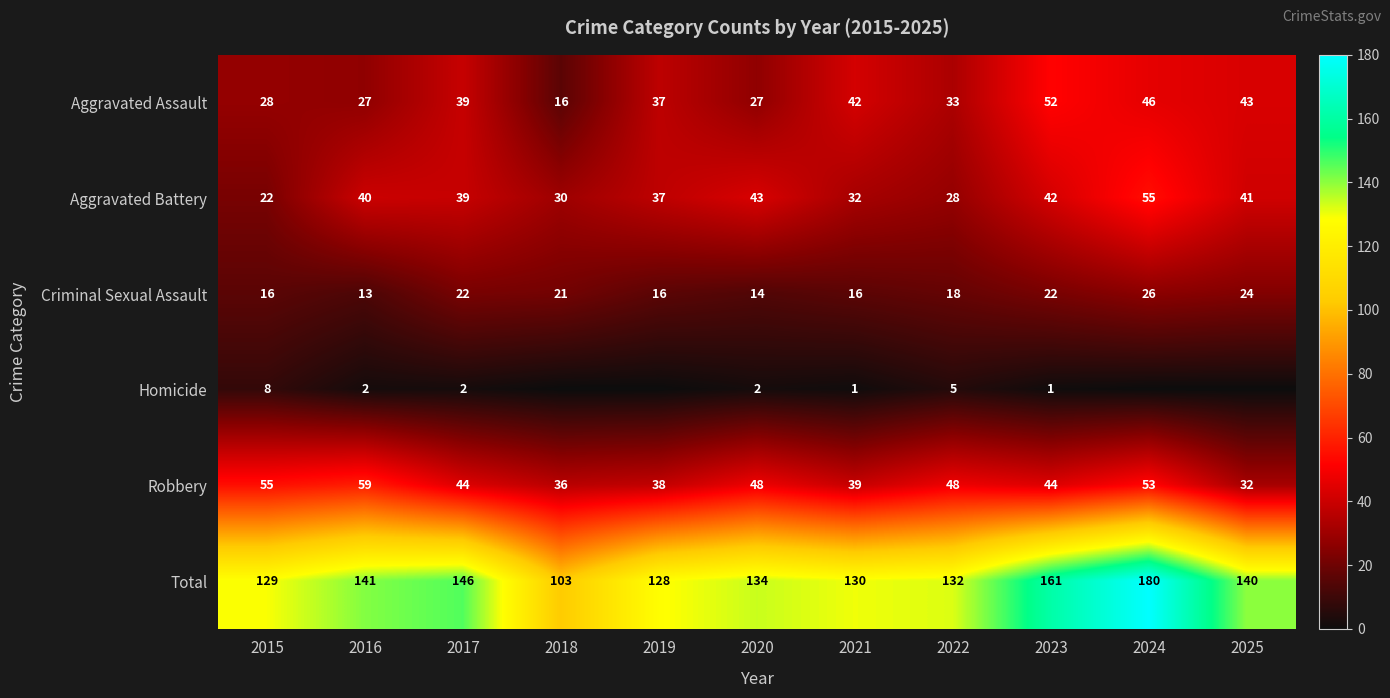

At 2023, list the series in order from smallest to largest.

Homicide, Criminal Sexual Assault, Aggravated Battery, Robbery, Aggravated Assault, Total